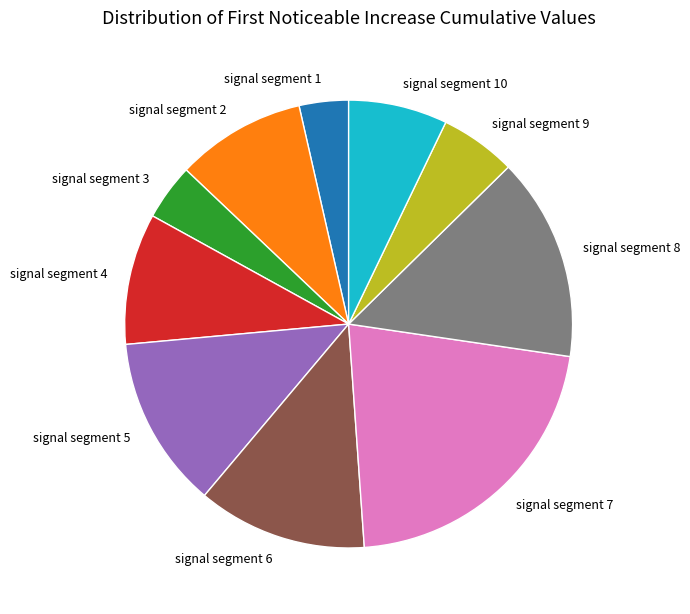

Count the number of slices in the pie.

10